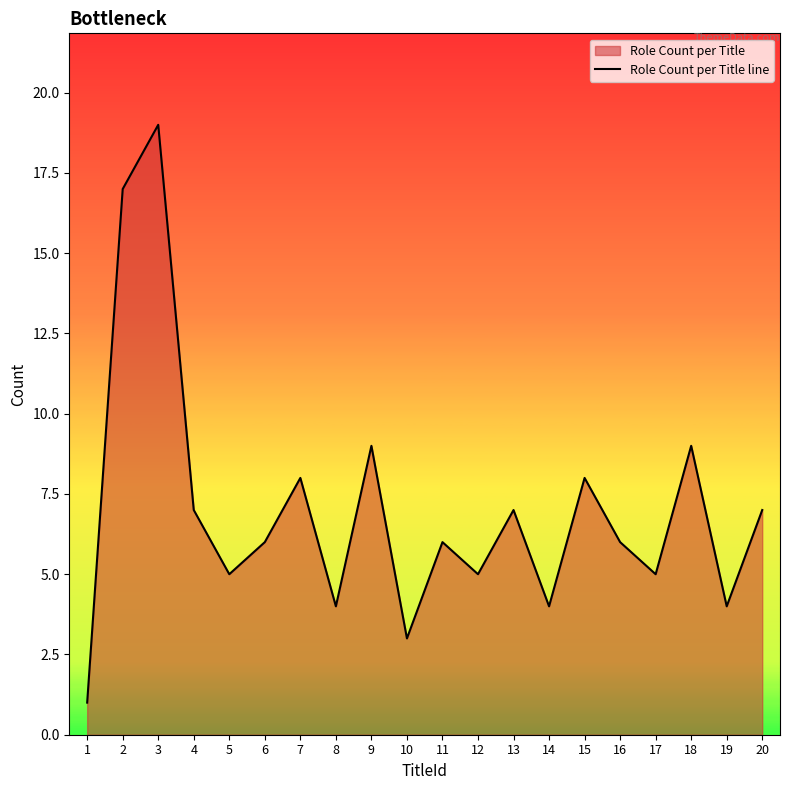

The chart shows a value of 9 at 18. True or false?

True